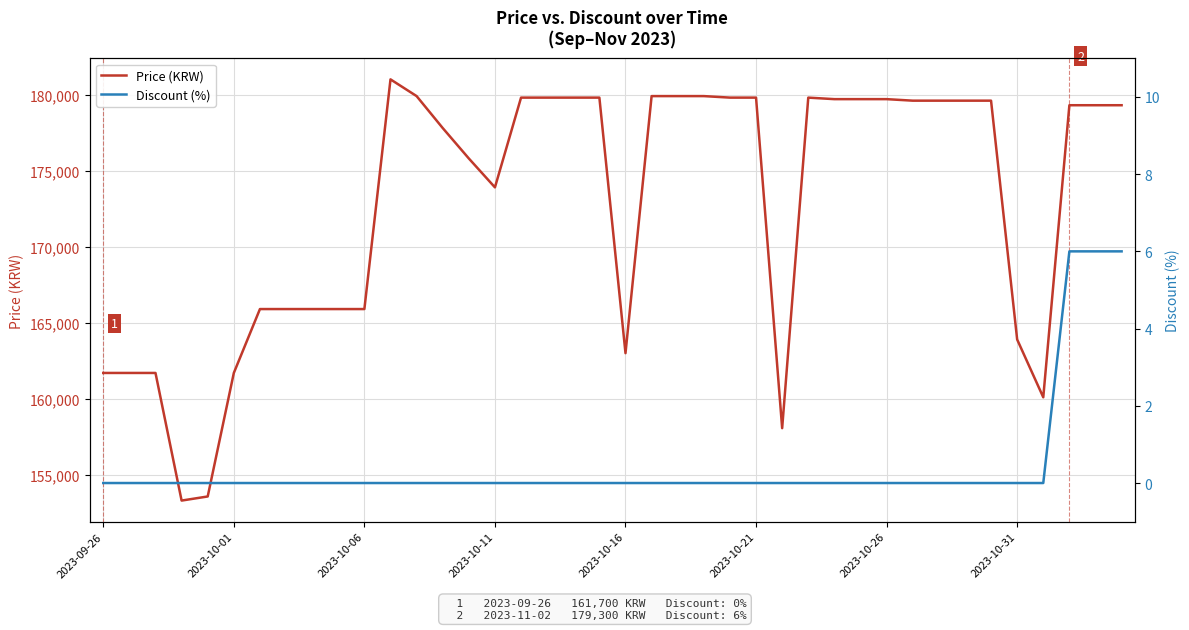

Is it true that Price (KRW) equals 163000 at 2023-10-16?

True